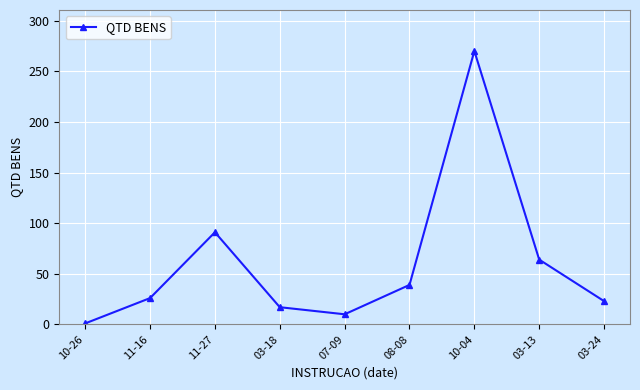

At which category does the data reach its first local valley?

07-09